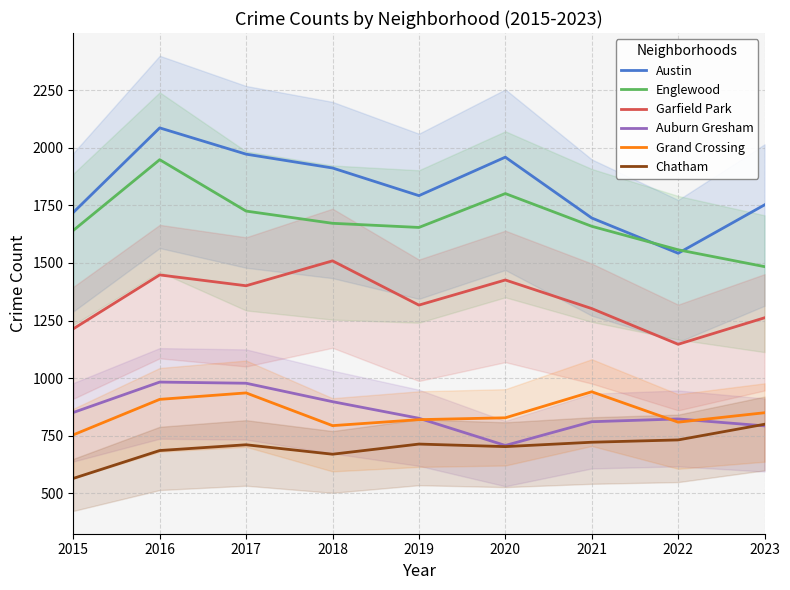

True or false: Garfield Park and Grand Crossing intersect in this chart.

False